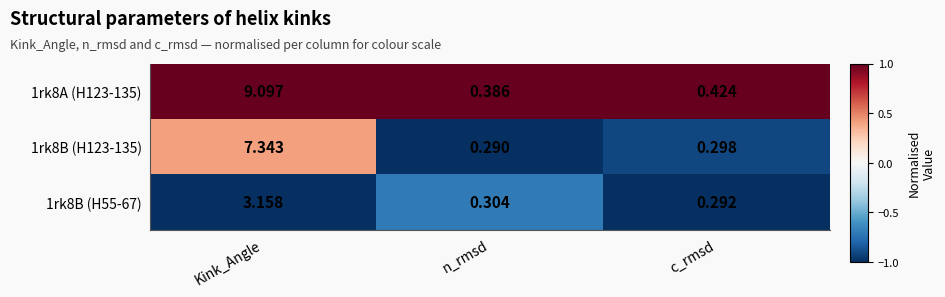

At how many categories does at least one series exceed 0?

3